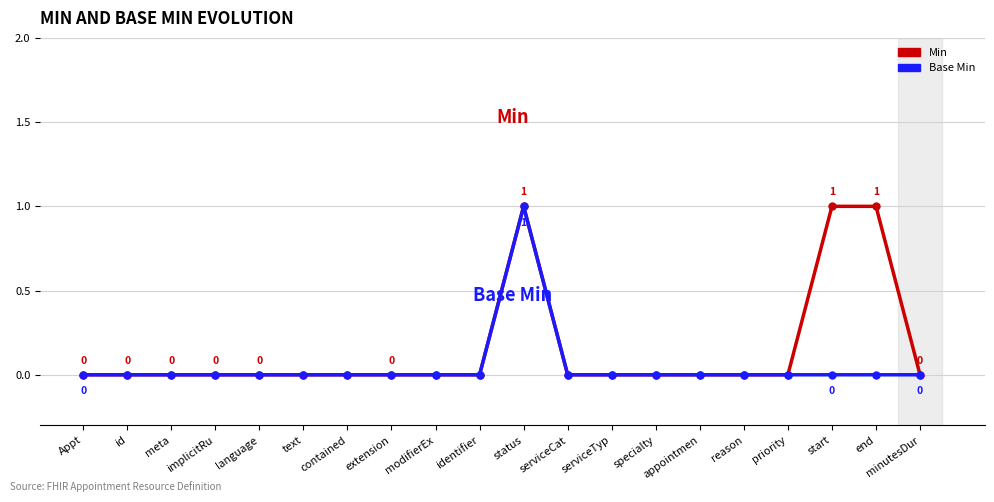

The value of Min at minutesDur is 0. True or false?

True